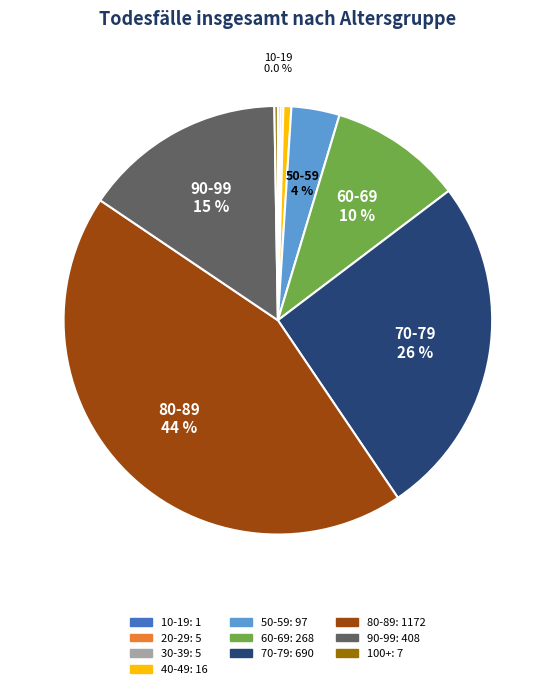

Is there any slice that represents more than half of the pie?

No